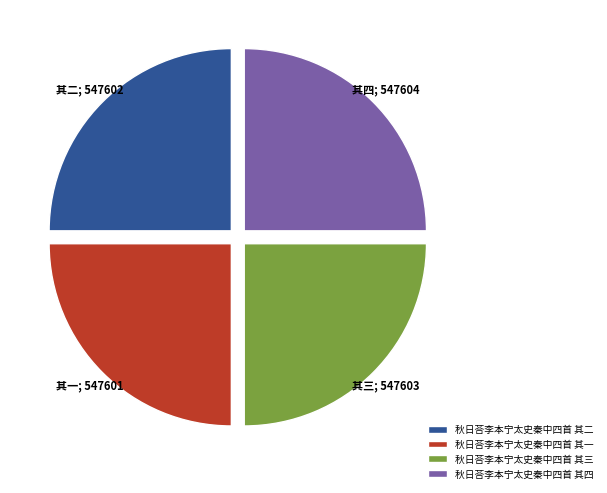

Does 秋日荅李本宁太史秦中四首 其四 represent more than half of the total?

No